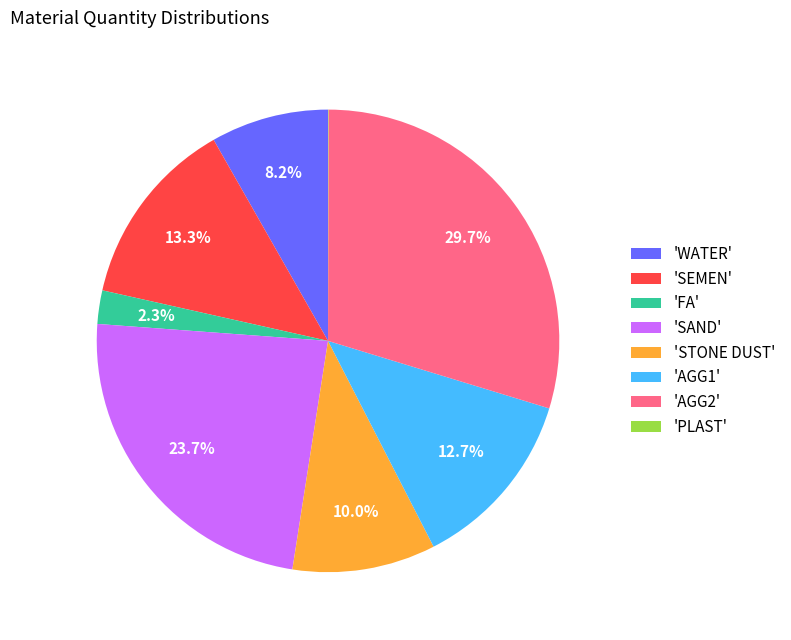

What percentage do 'AGG1' and 'AGG2' together represent?

42.4%